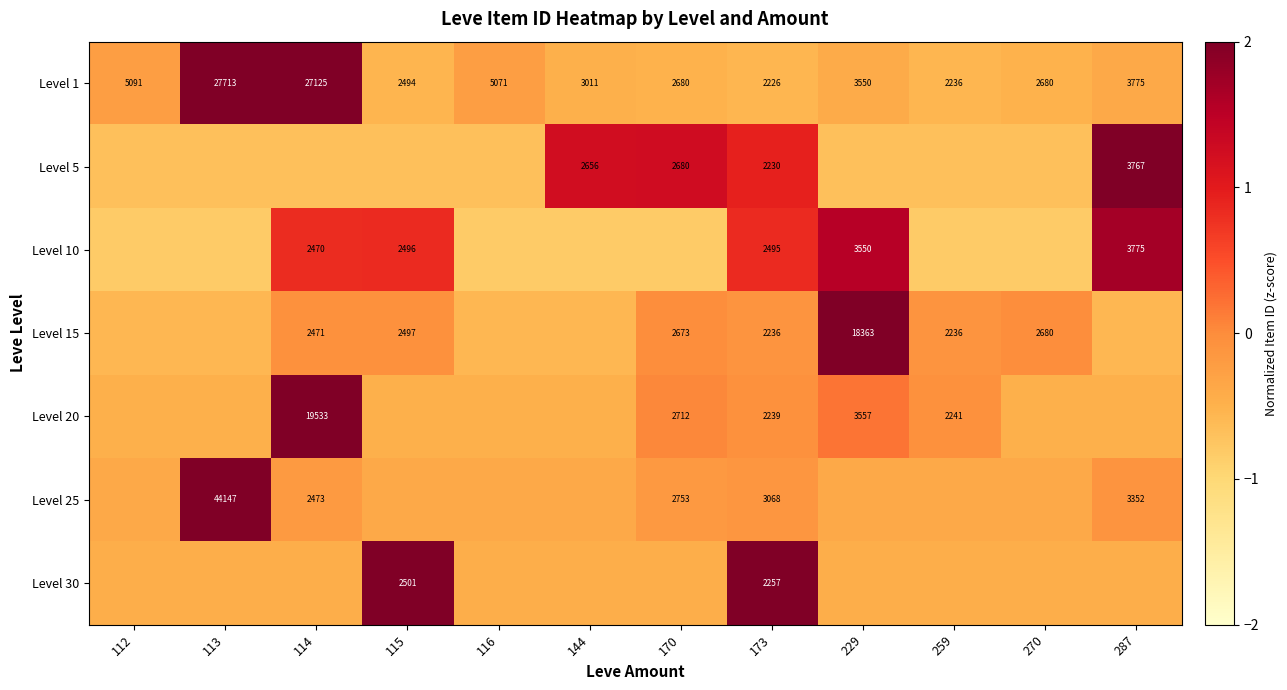

What is the spread (max minus min) of values at 115?

3.1